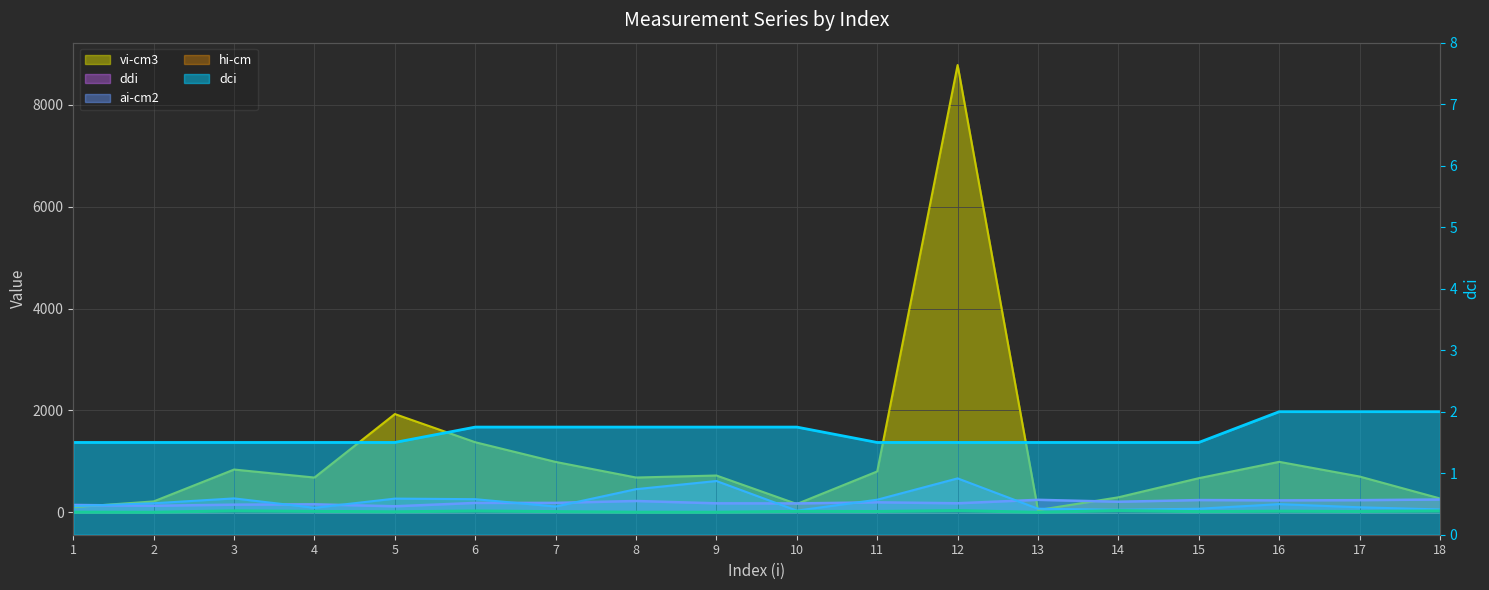

What is the smallest value displayed?

1.2